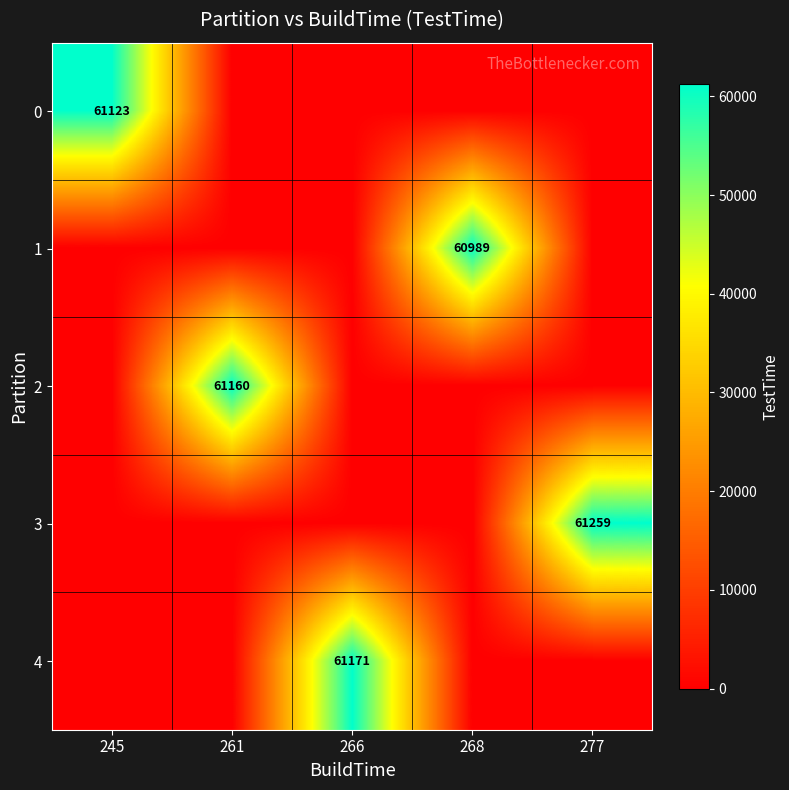

The value of 4 at 266 is 61171. True or false?

True